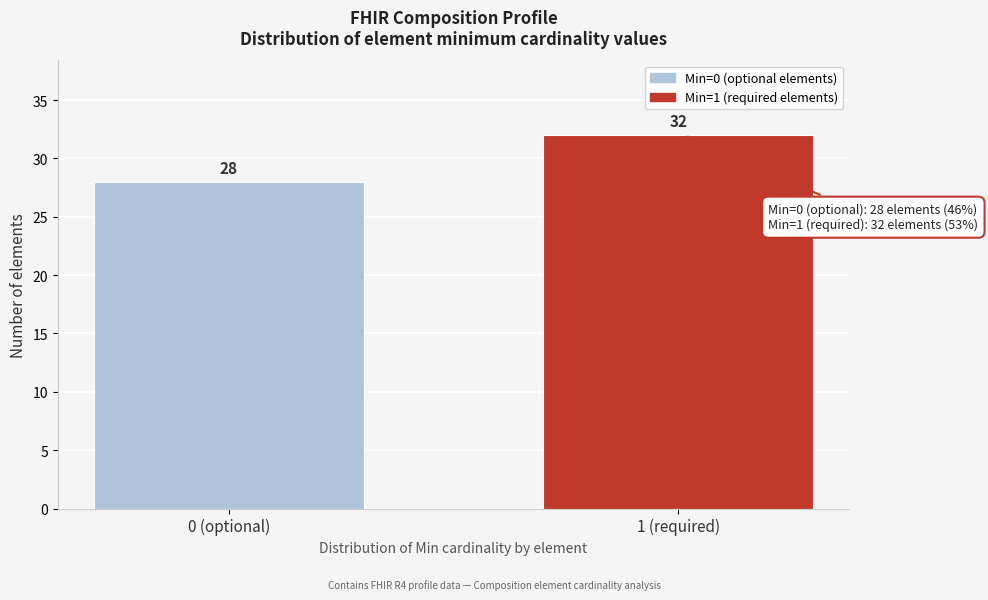

Reading right to left, transcribe all the data shown in this chart.

1 (required)=32	0 (optional)=28